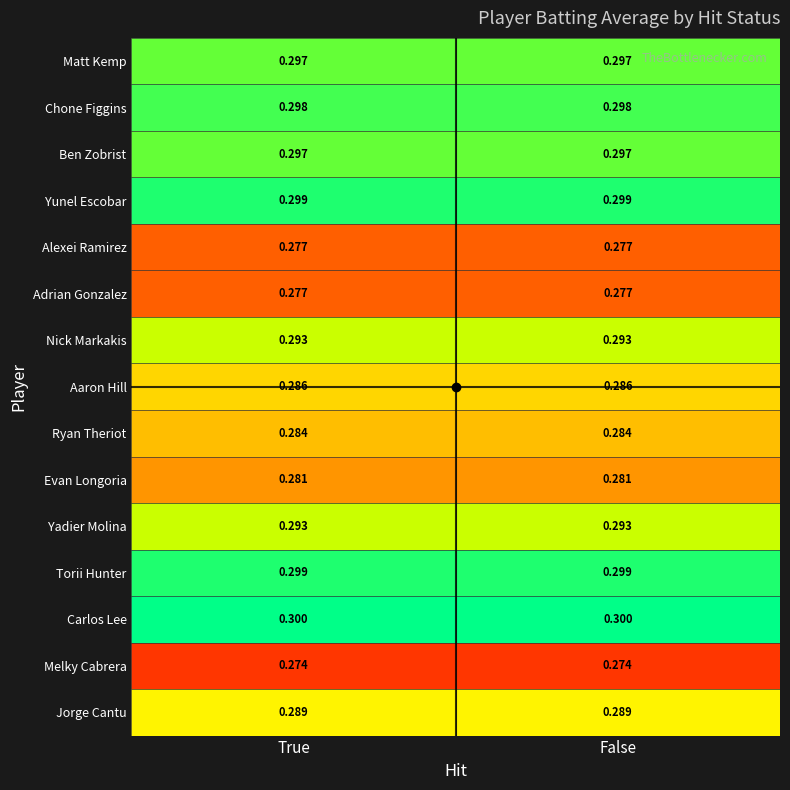

Which series has the largest total across all categories?

Carlos Lee